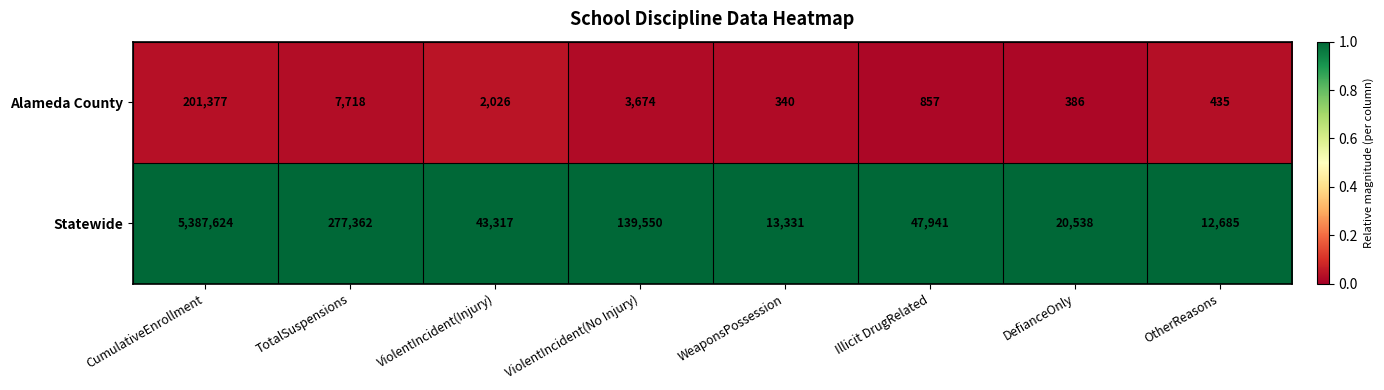

The Statewide series shows 5533 at WeaponsPossession. True or false?

False